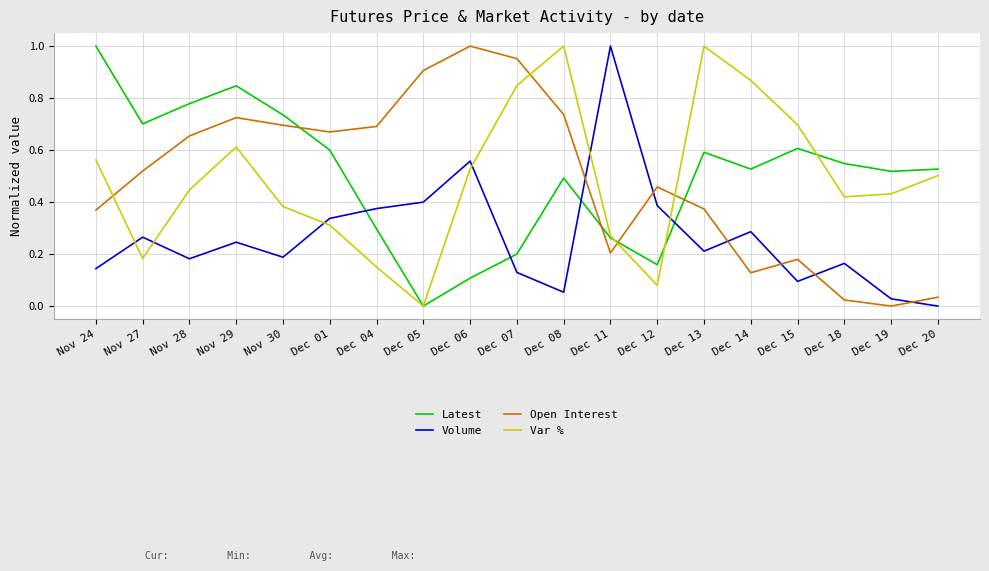

At which label does Var % reach its minimum?

Dec 05